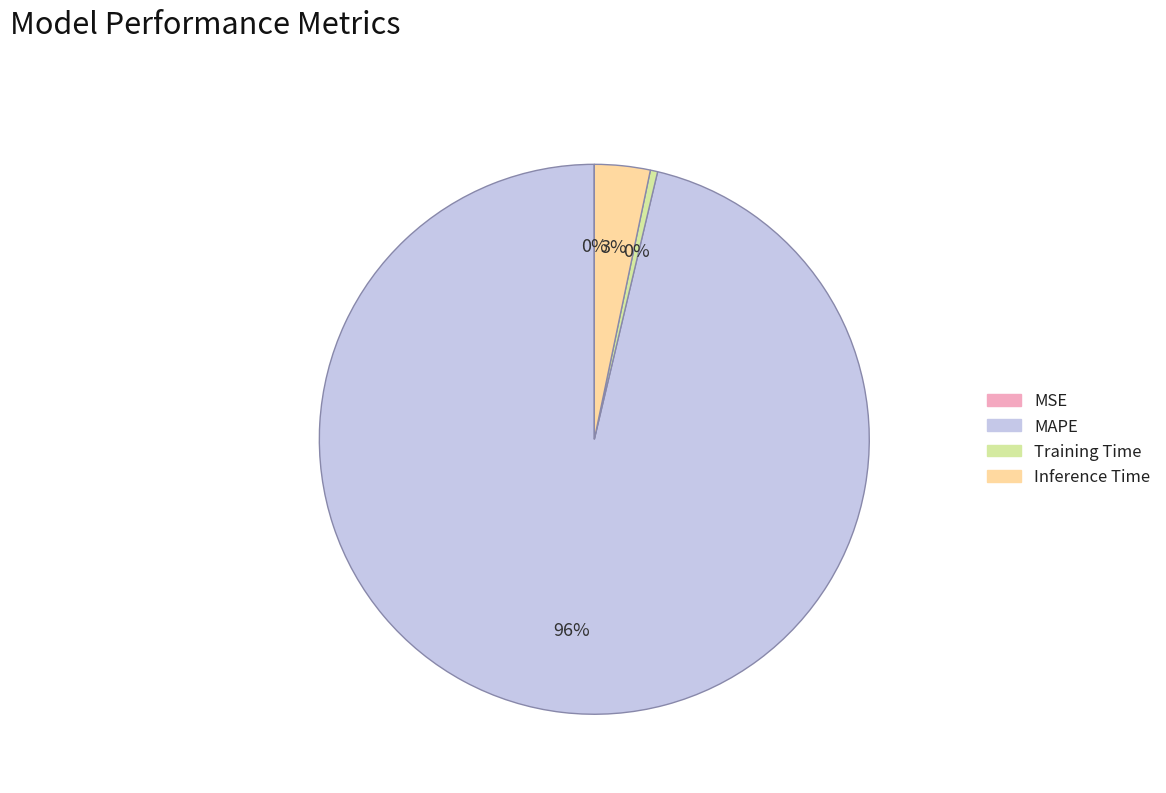

Which category accounts for the majority?

MAPE